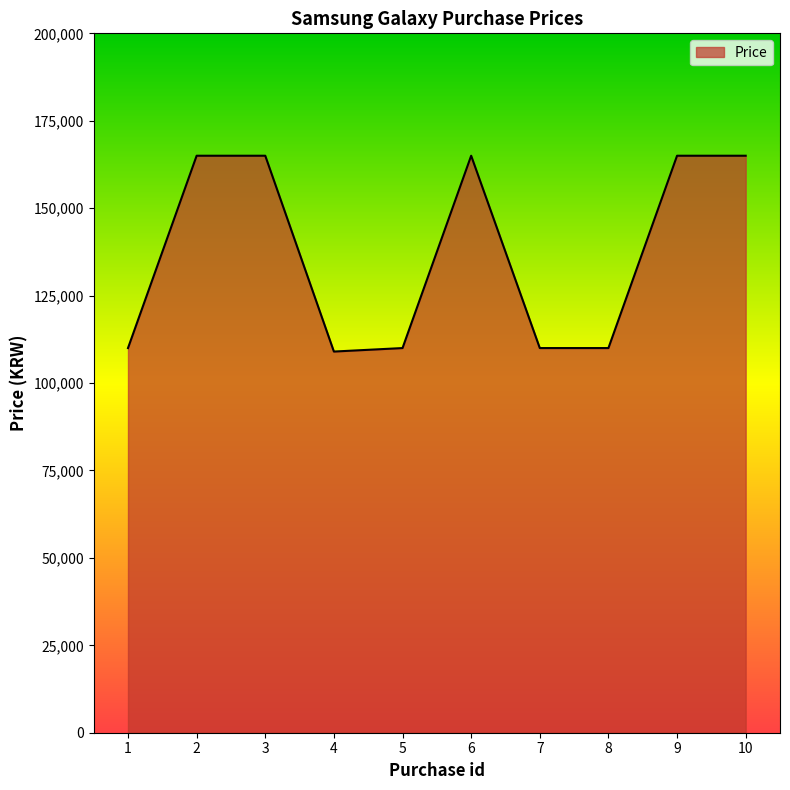

What is the maximum value shown in the chart?

164999